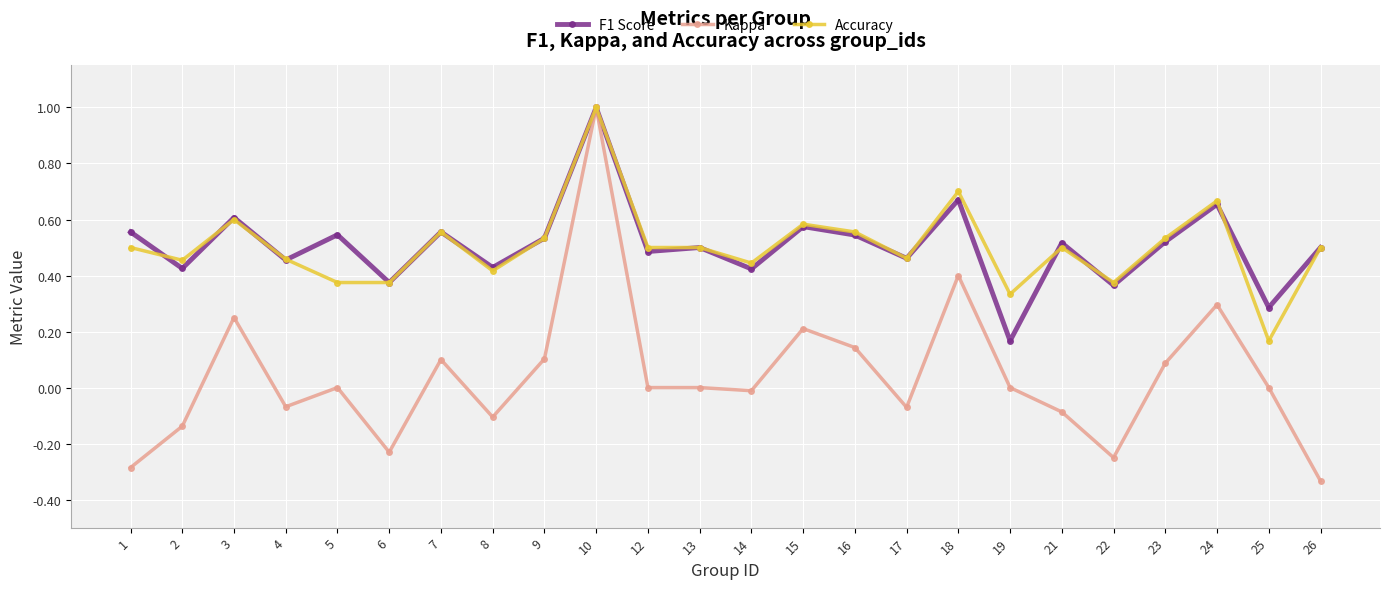

In F1 Score, how many points are higher than both neighbors (excluding endpoints)?

9